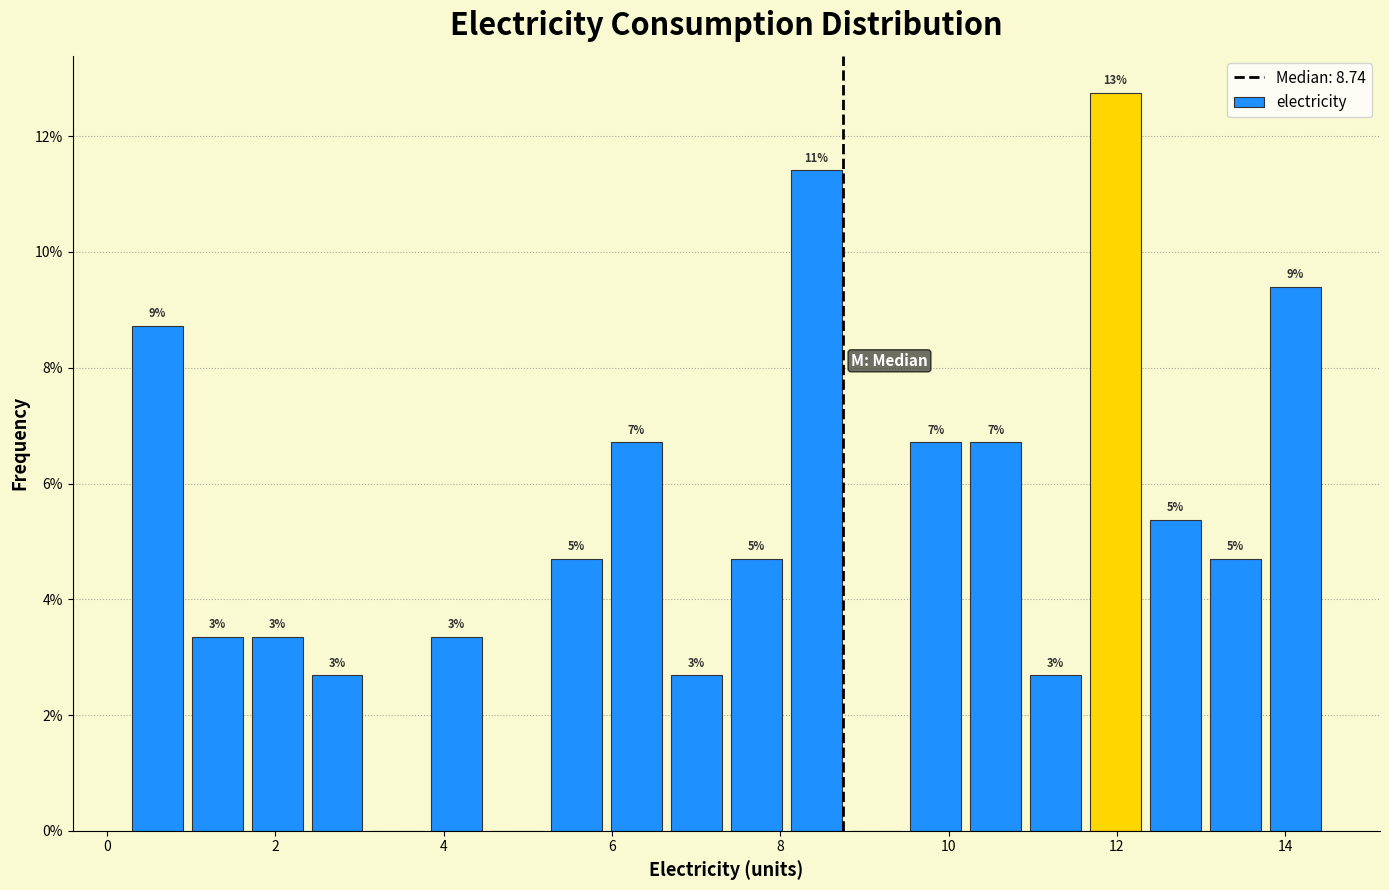

Read against the x-axis, roughly where is the centre of the tallest bar?

12.0